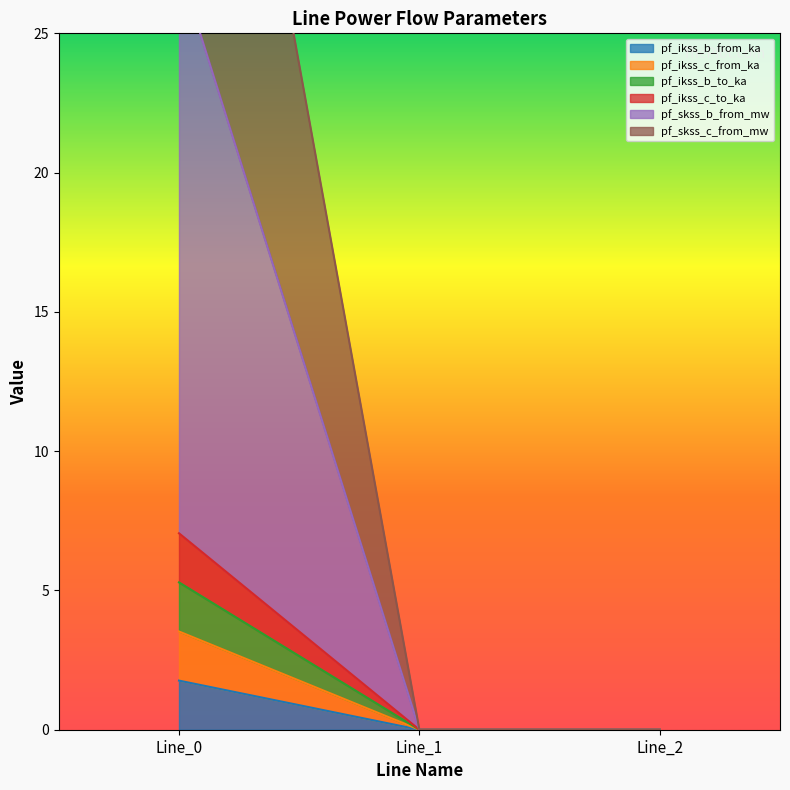

What is the sum of all pf_ikss_b_from_ka values?

1.8